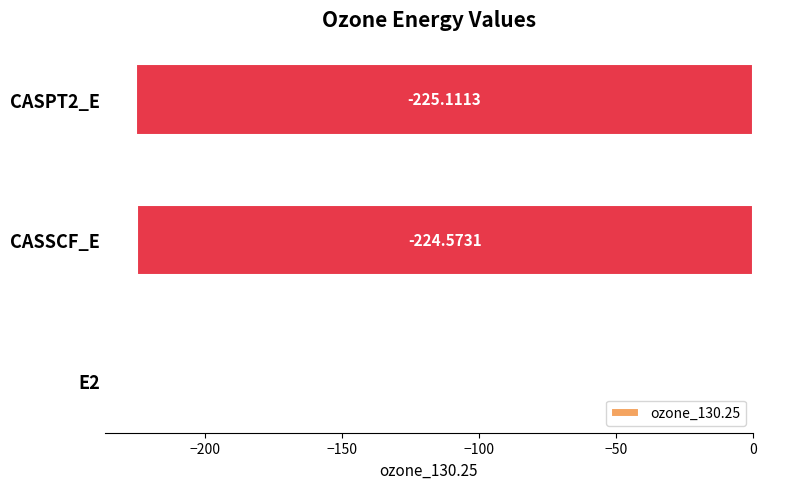

Which has a higher value, CASPT2_E or CASSCF_E?

CASSCF_E